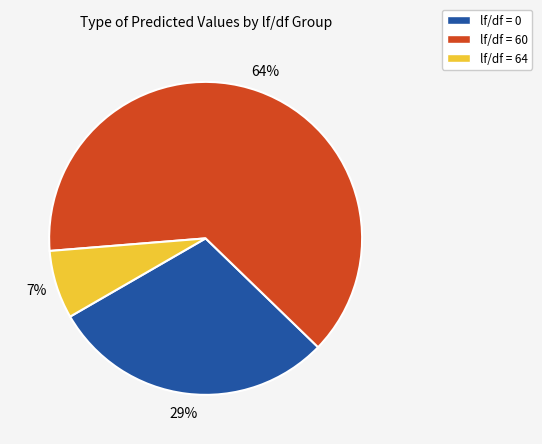

Combined, do lf/df = 60 and lf/df = 64 account for over 50%?

Yes